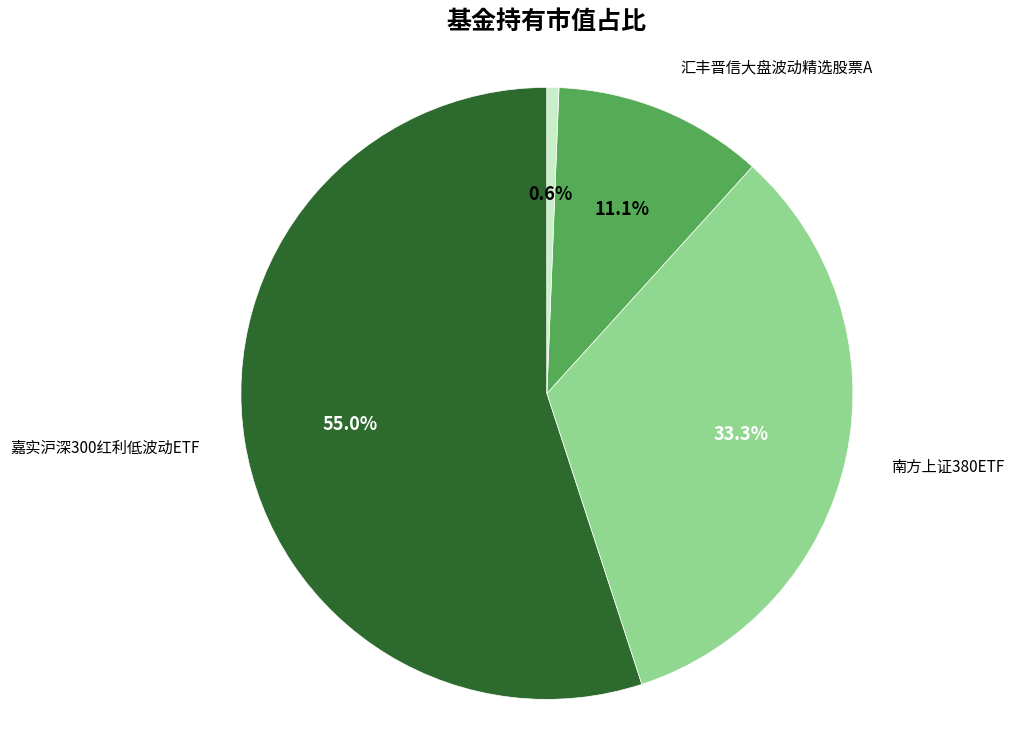

Which slice is the smallest?

汇丰晋信大盘波动精选股票C